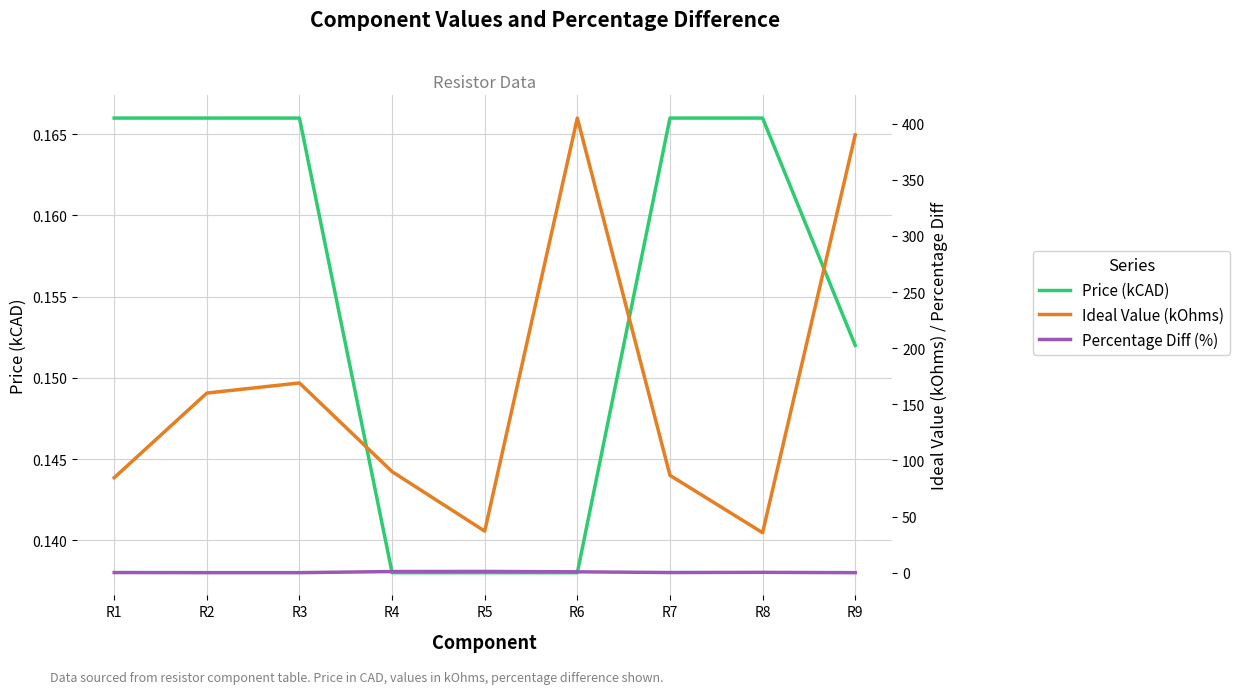

Reading left to right, what are all the values shown in this chart?

Price (kCAD): 0.2	0.2	0.2	0.1	0.1	0.1	0.2	0.2	0.2
Ideal Value (kOhms): 84.6	160.0	169.0	90.0	37.0	405.0	86.7	35.6	390.0
Percentage Diff (%): 0.1	0.0	0.0	1.0	1.1	0.7	0.1	0.3	0.0